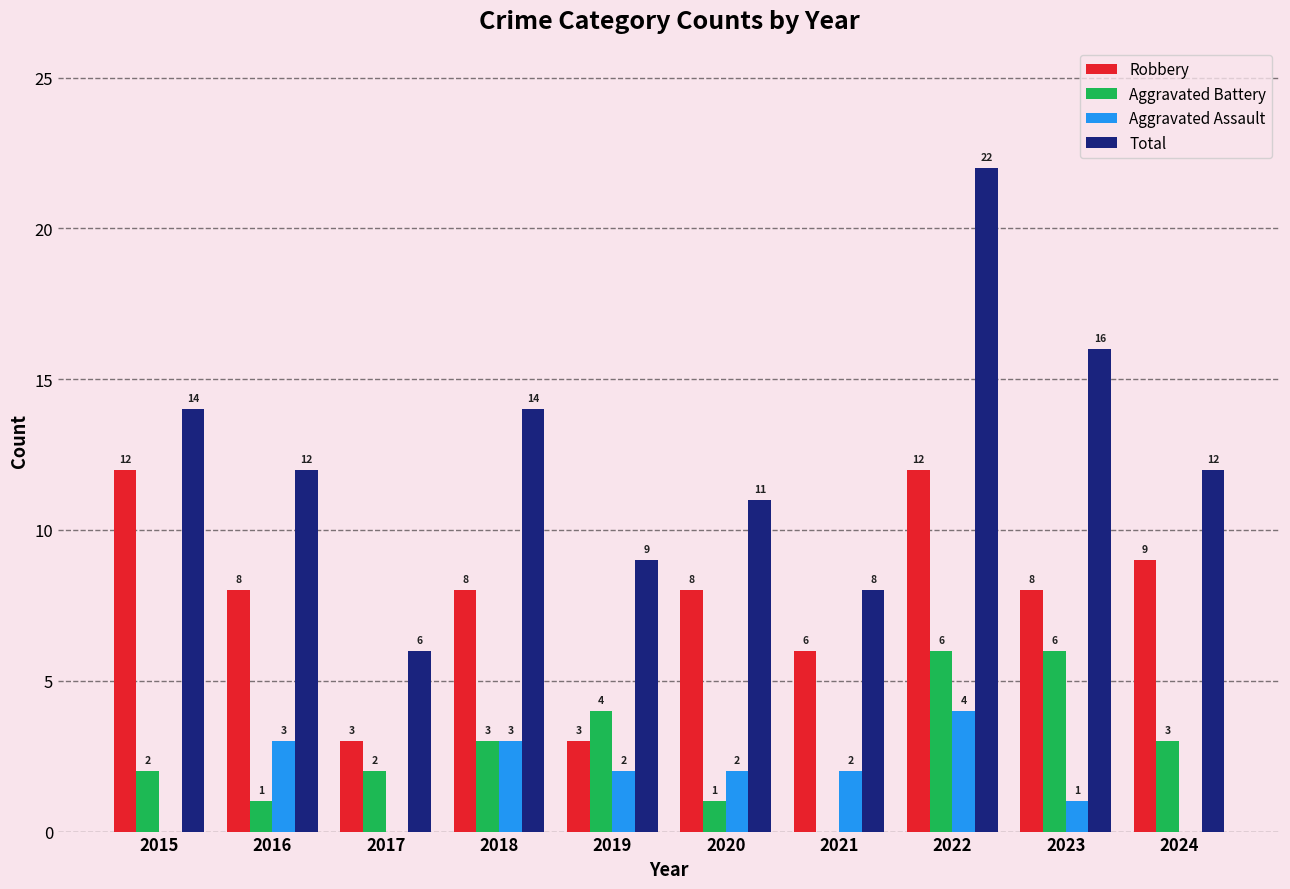

Between 2018 and 2024, which series saw the biggest shift?

Aggravated Assault